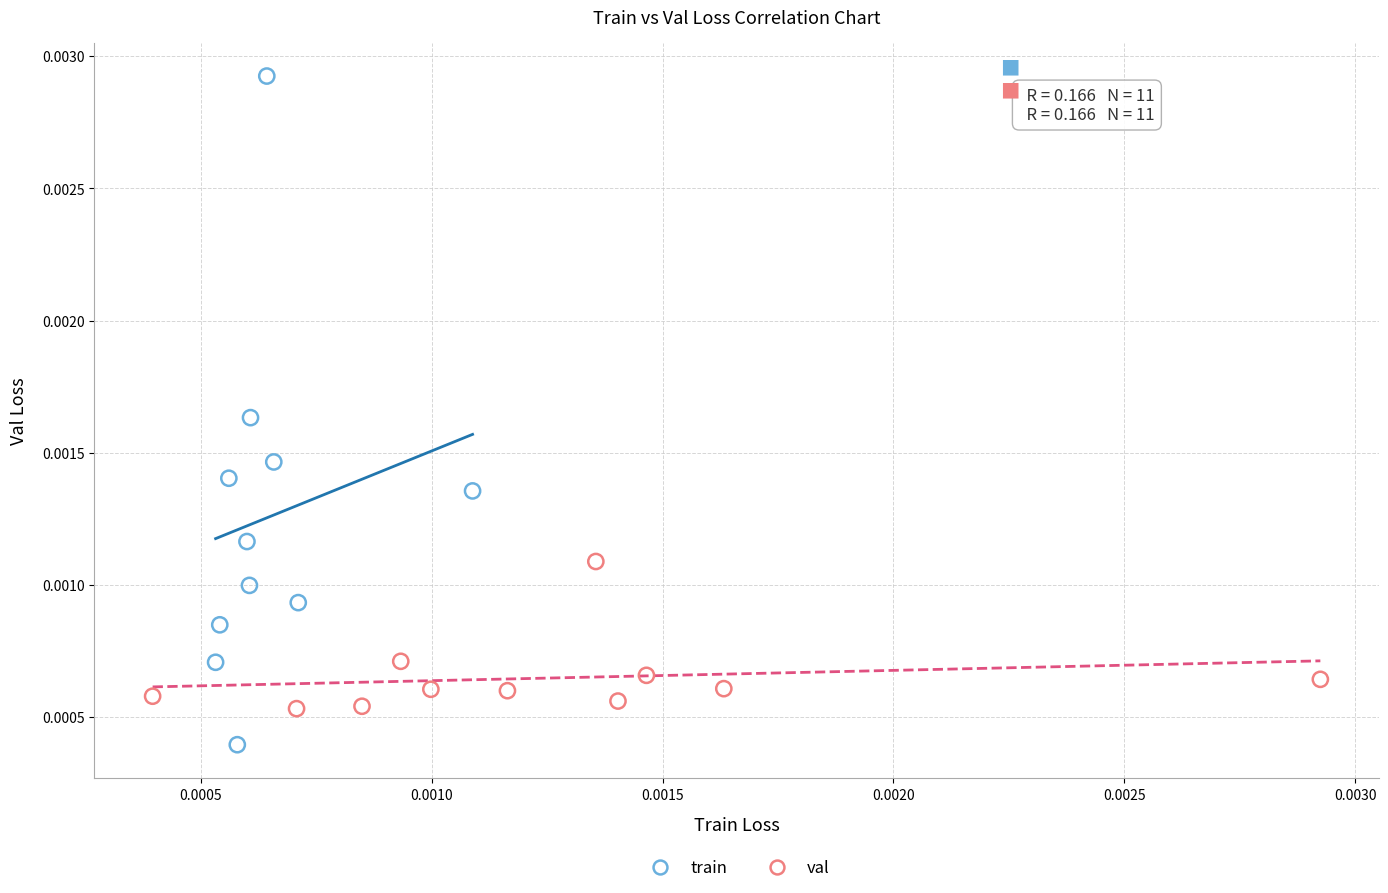

Which series has the widest spread of Y values?

train